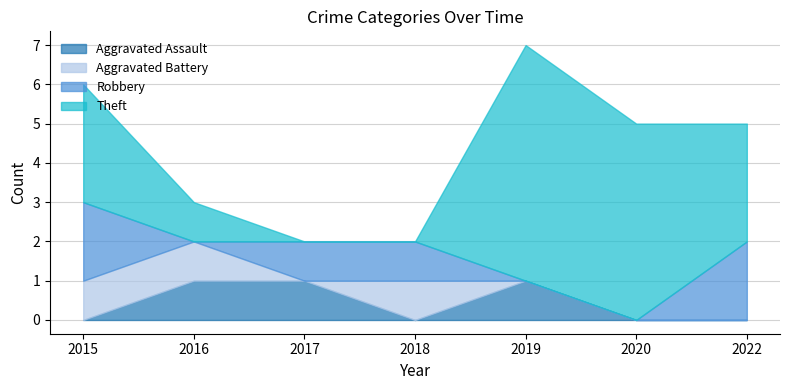

How many values in the Theft series exceed 3?

2